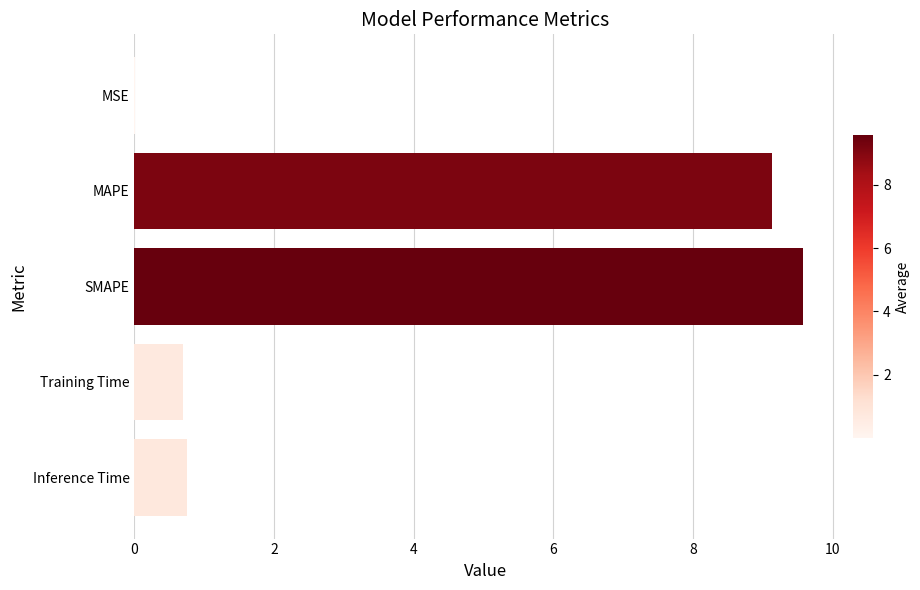

The chart shows a value of 0.7 at Training Time. True or false?

True